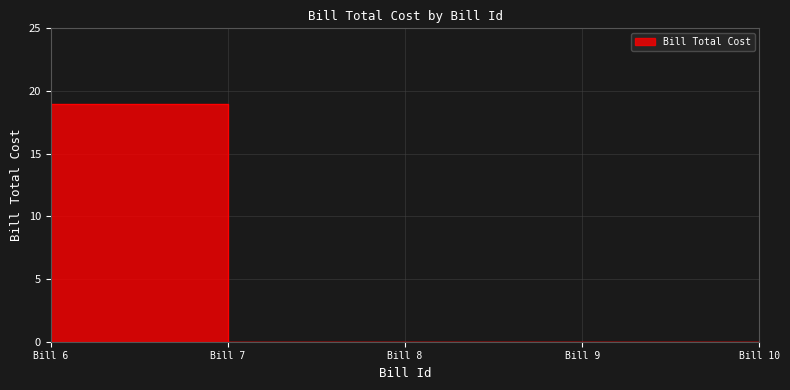

How many data points does each series have?

5